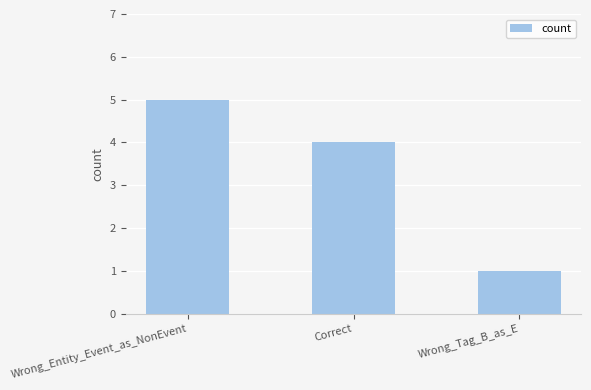

How many values are below 4?

1